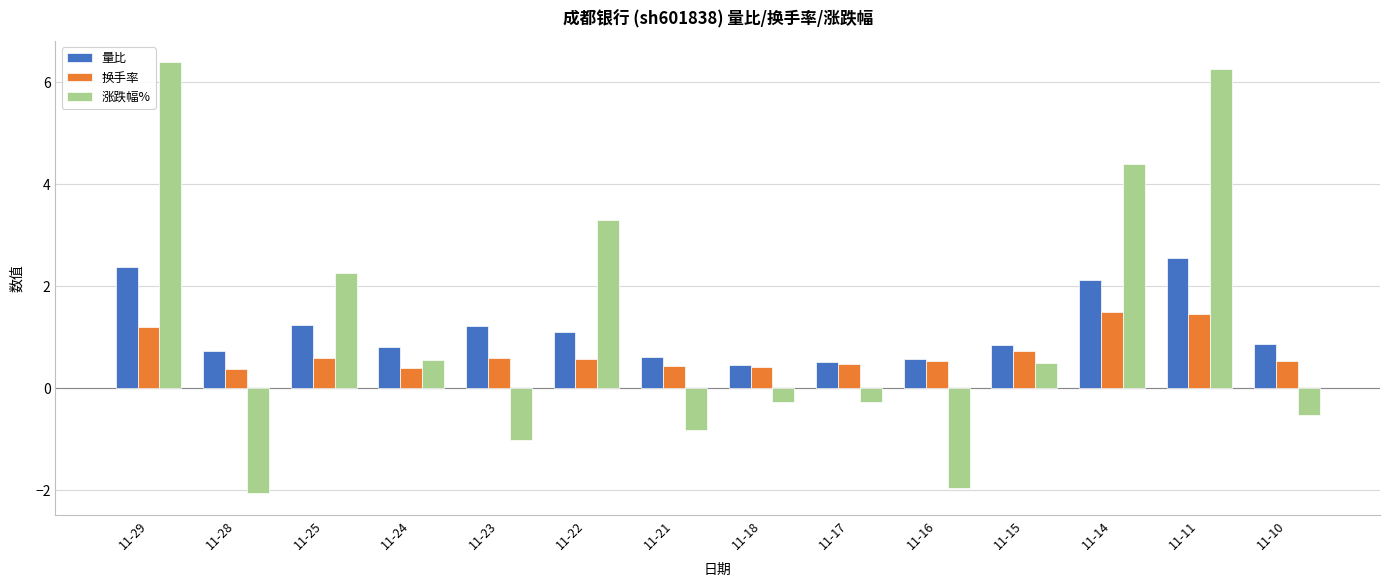

What are all the series names shown in the legend?

量比, 换手率, 涨跌幅%